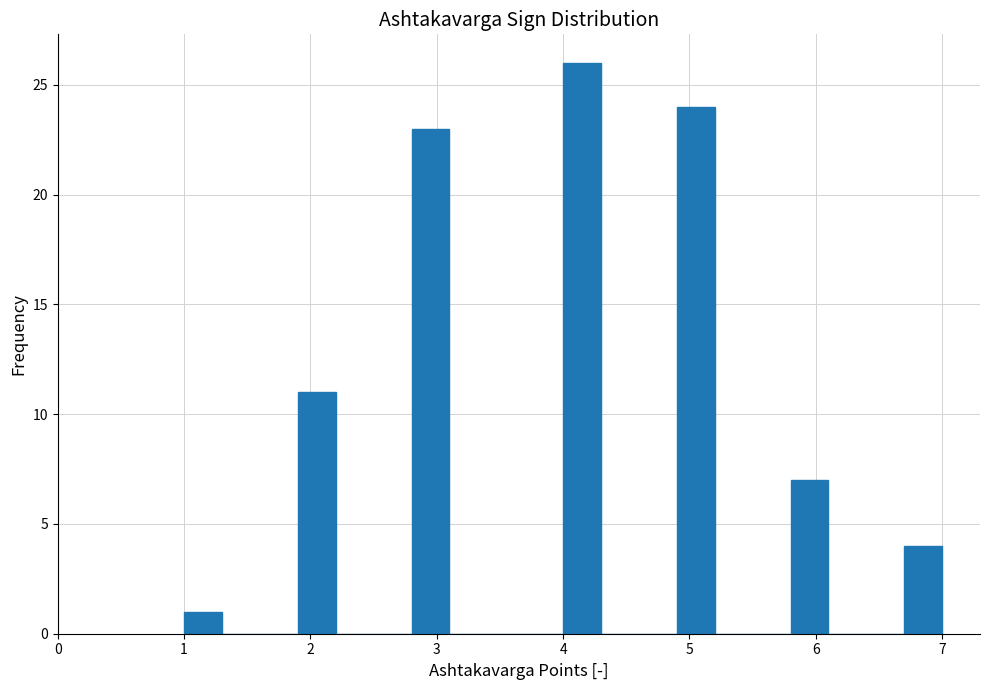

Read against the x-axis, roughly where is the centre of the tallest bar?

4.2